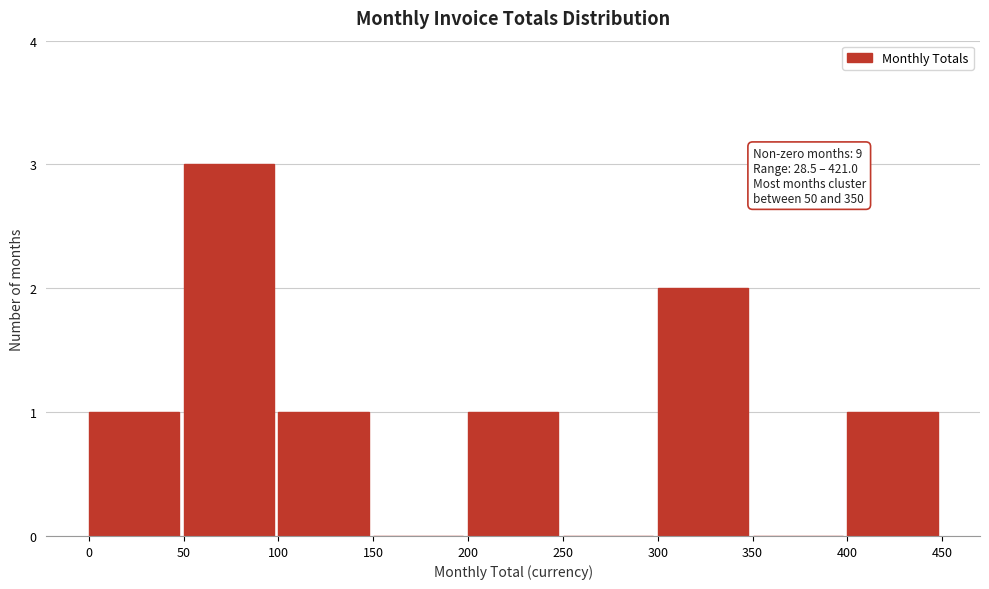

Over which range of the x-axis is the bar tallest?

50 to 100